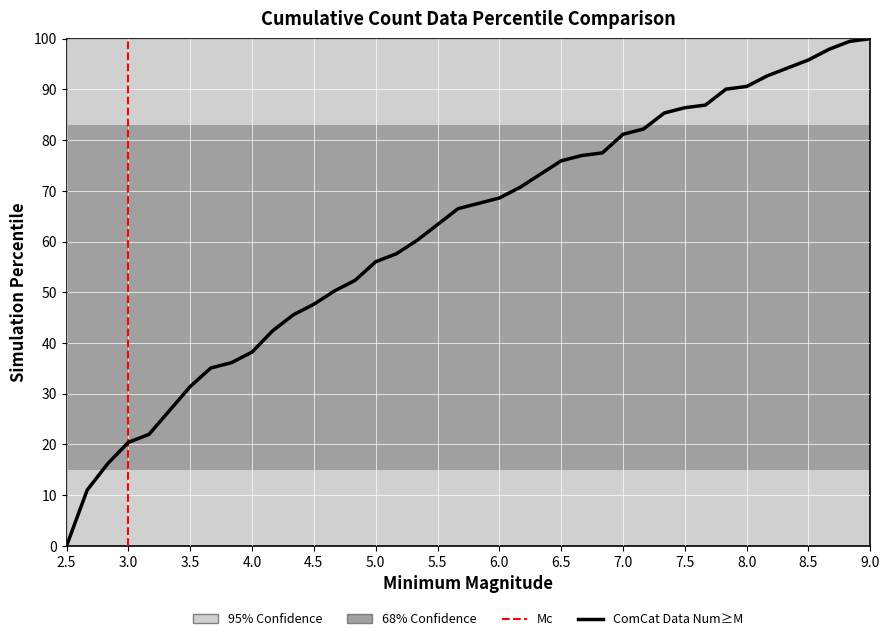

What is the maximum value shown in the chart?

100.0